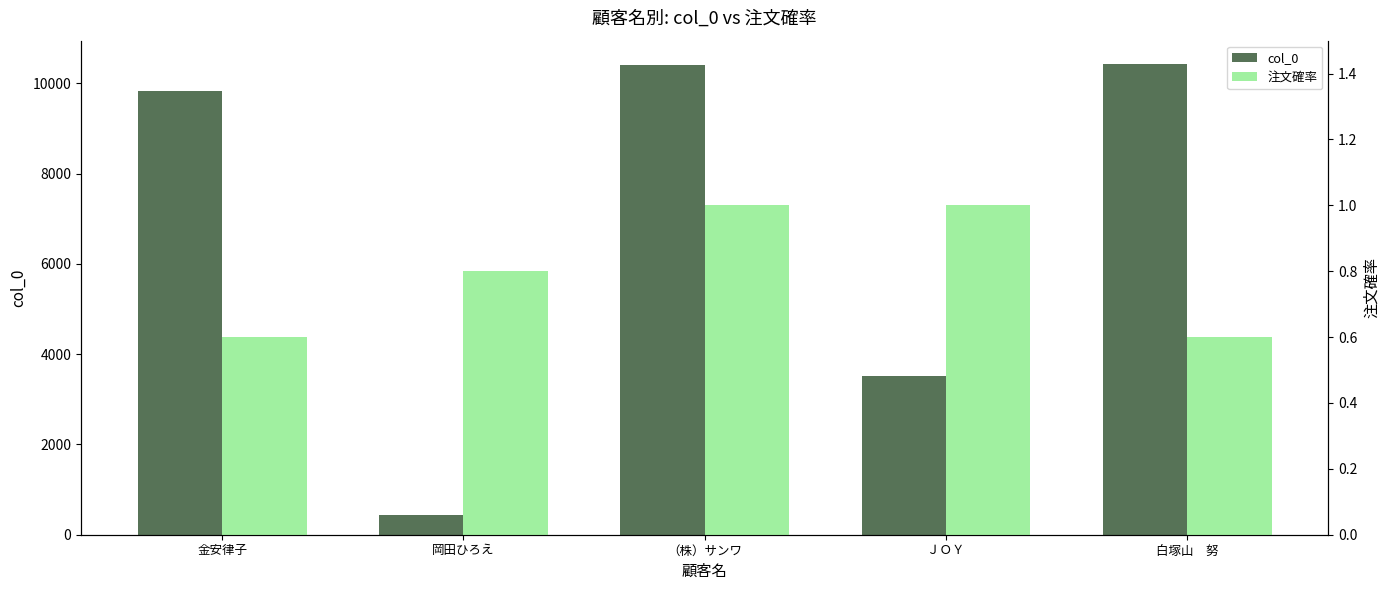

Is the value of 注文確率 at 金安律子 greater than the value of col_0 at 白塚山　努?

No